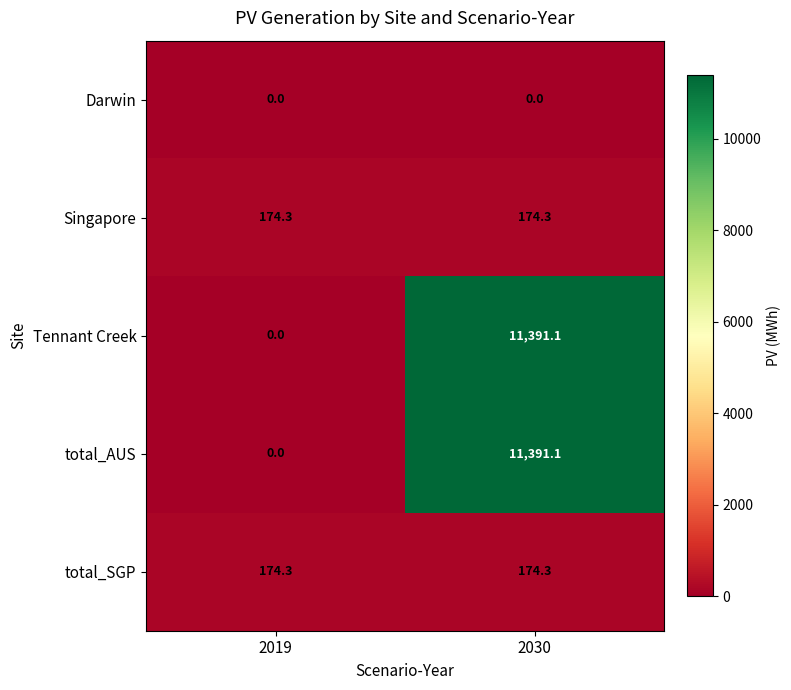

What value does the Singapore series have at 2030?

174.3